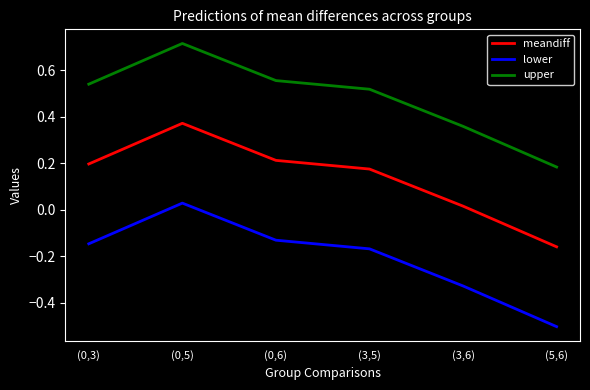

What is the lowest value of the lower series?

-0.5